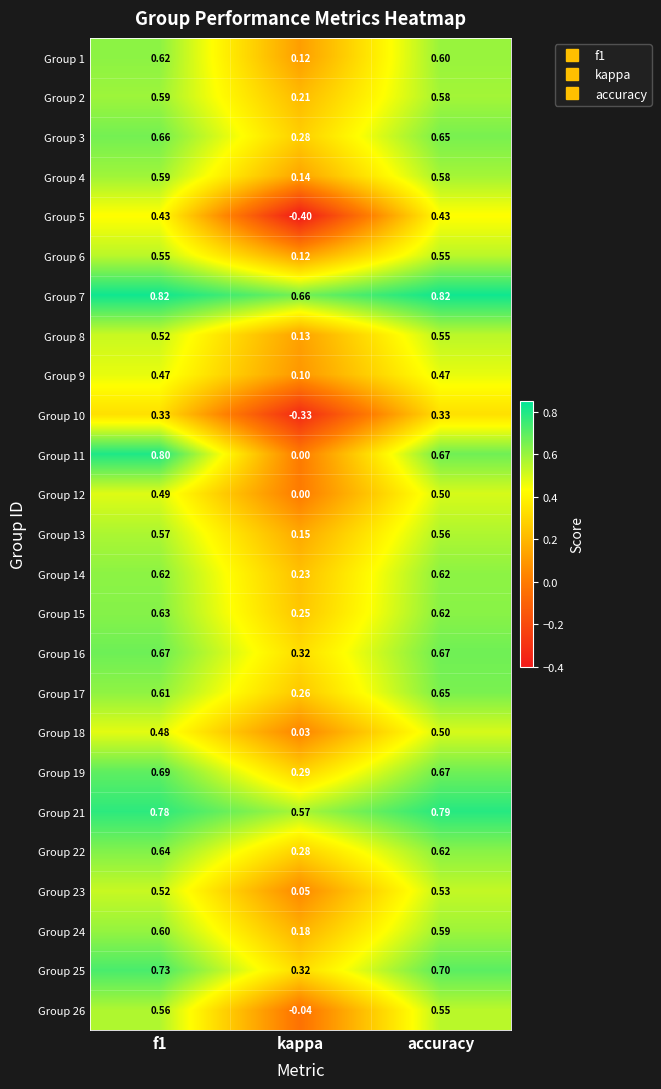

Which category has the lowest value across all series?

kappa